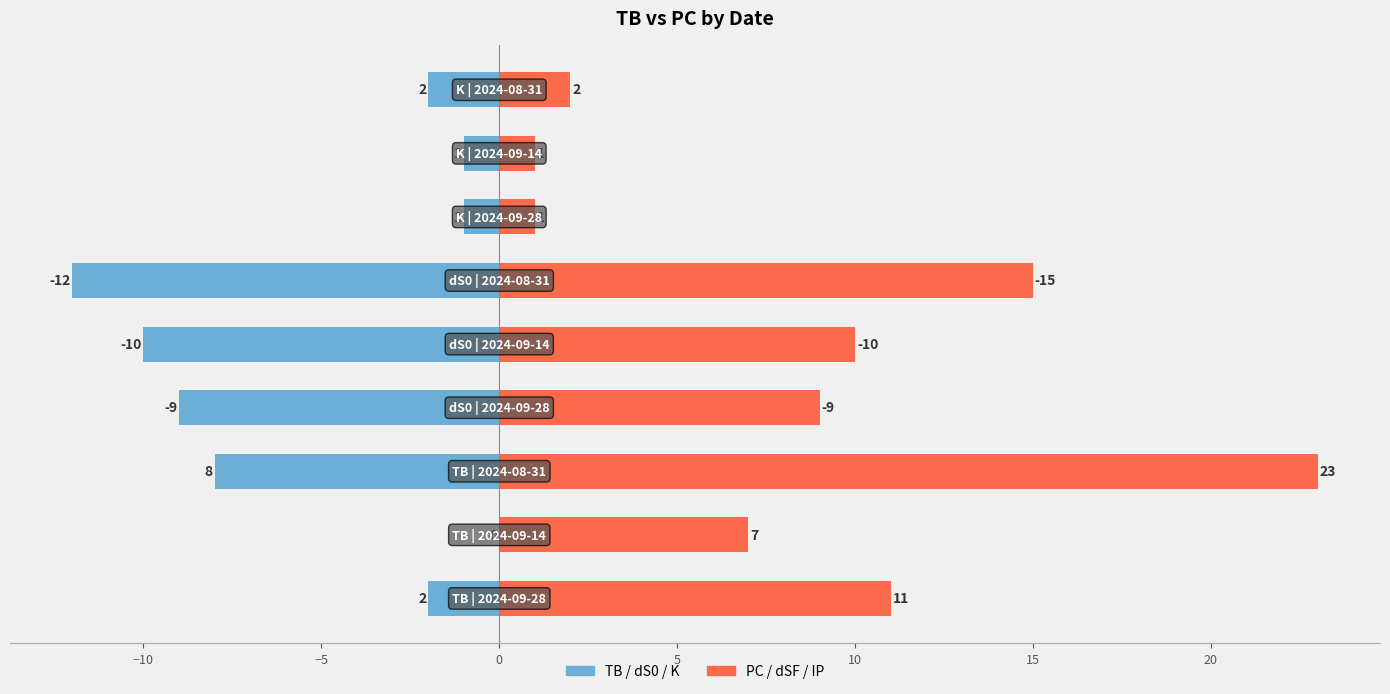

How many series are shown in this chart?

2